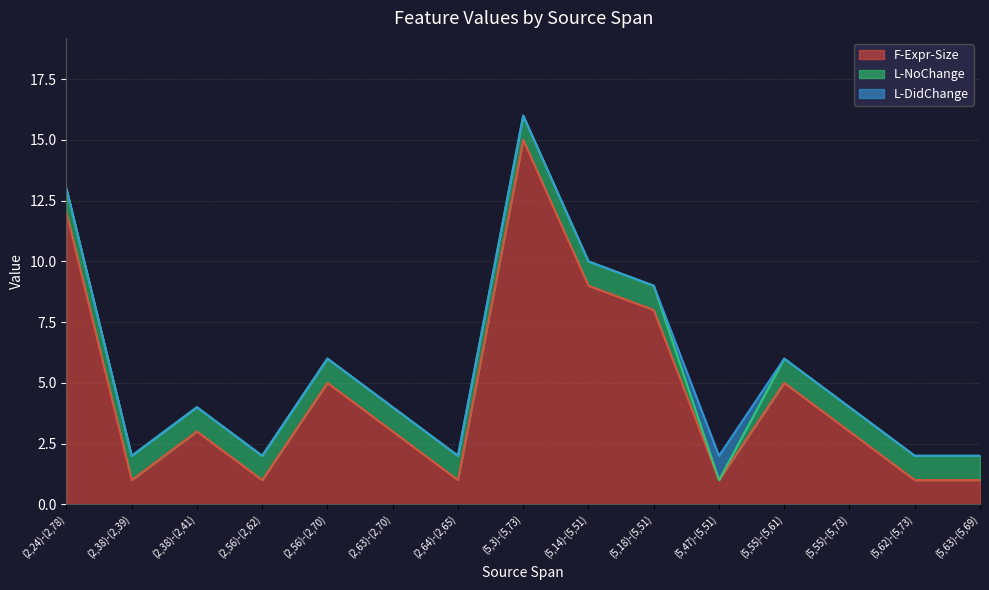

How many positive values does the L-DidChange series have?

1